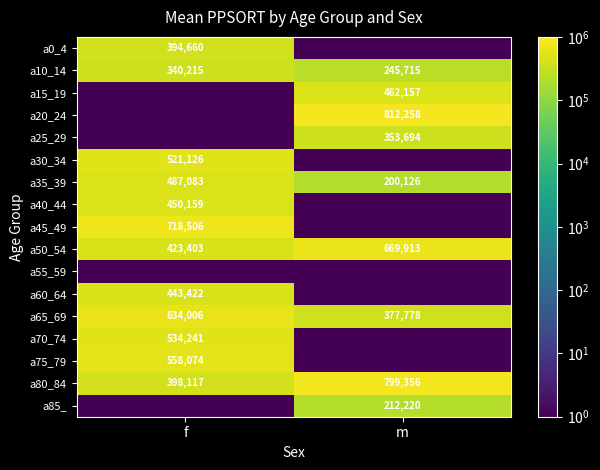

What is the sum of all a50_54 values?

1093316.0